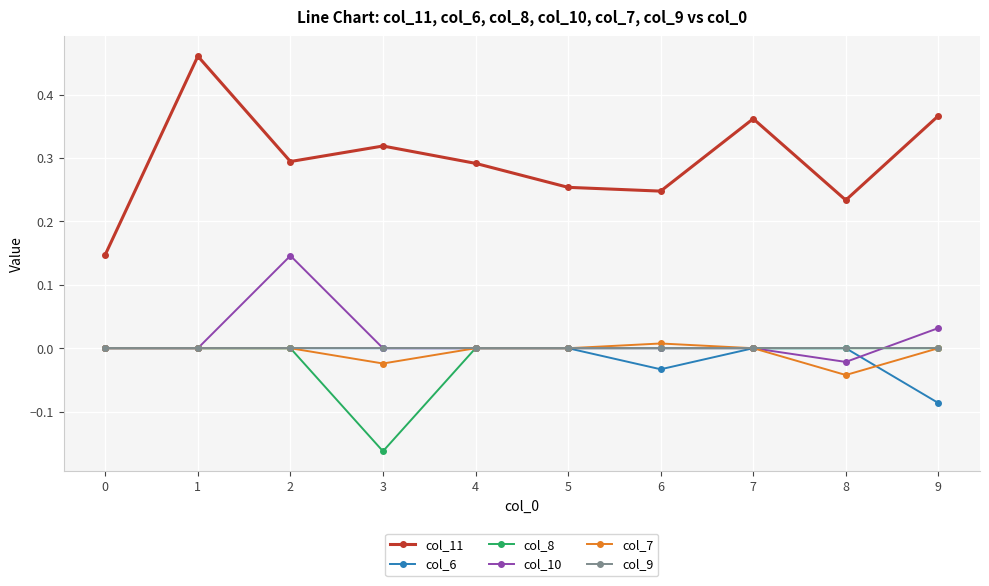

True or false: col_9 and col_11 intersect in this chart.

False